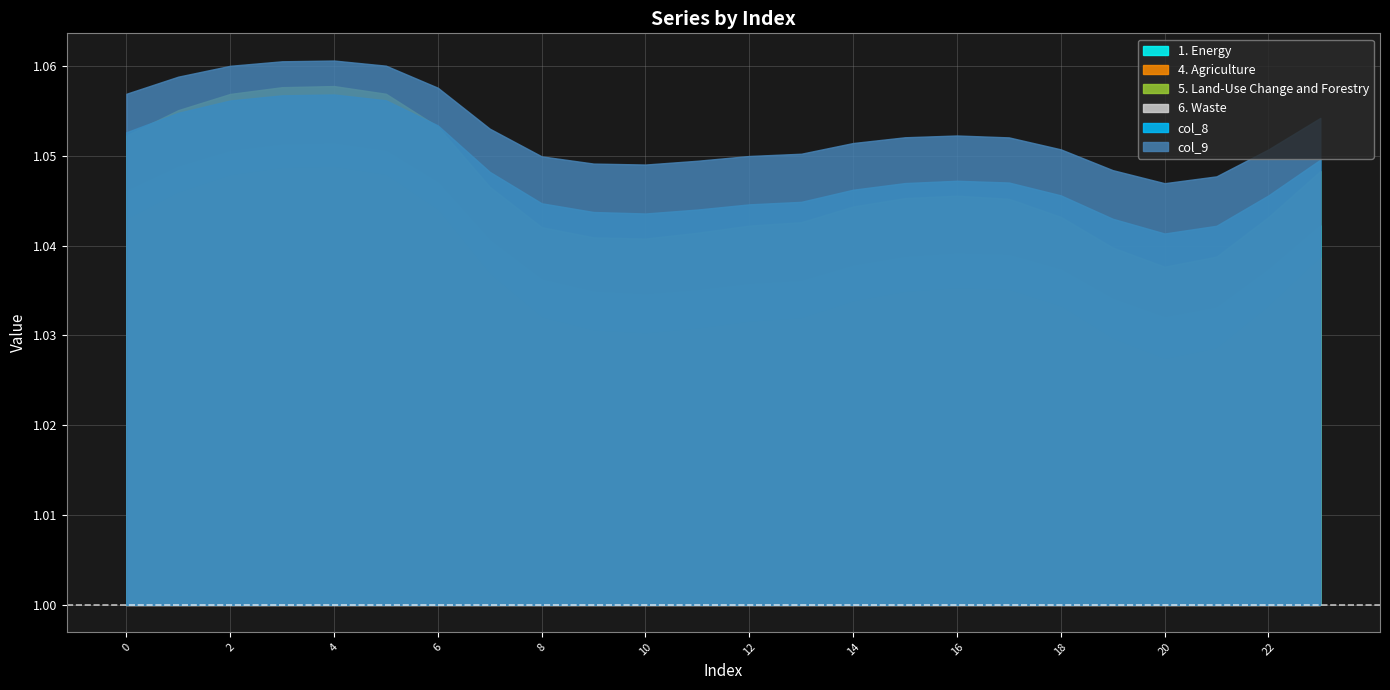

Which series has the widest spread of values?

4. Agriculture